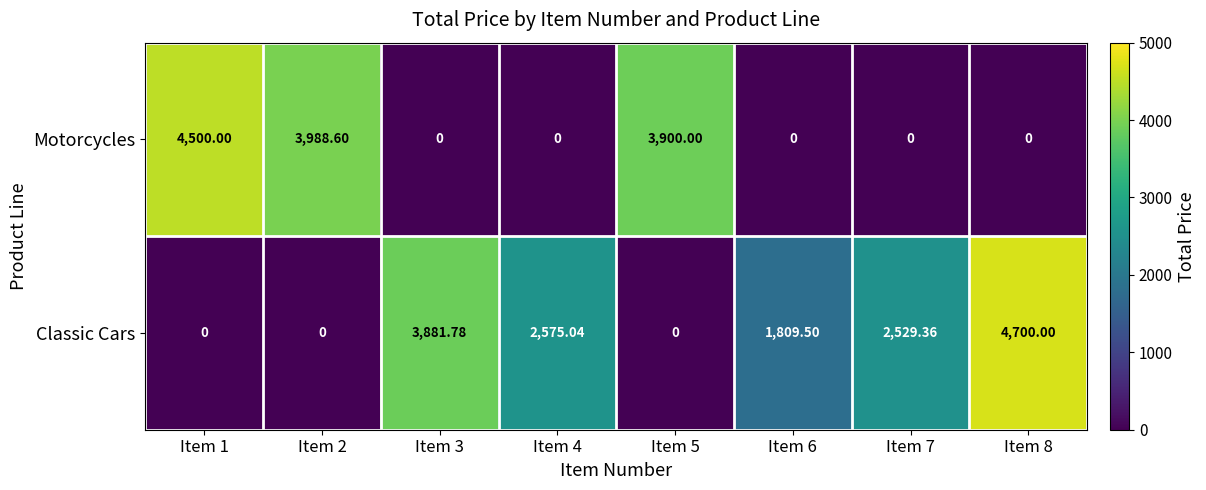

Which series has the widest spread of values?

Classic Cars